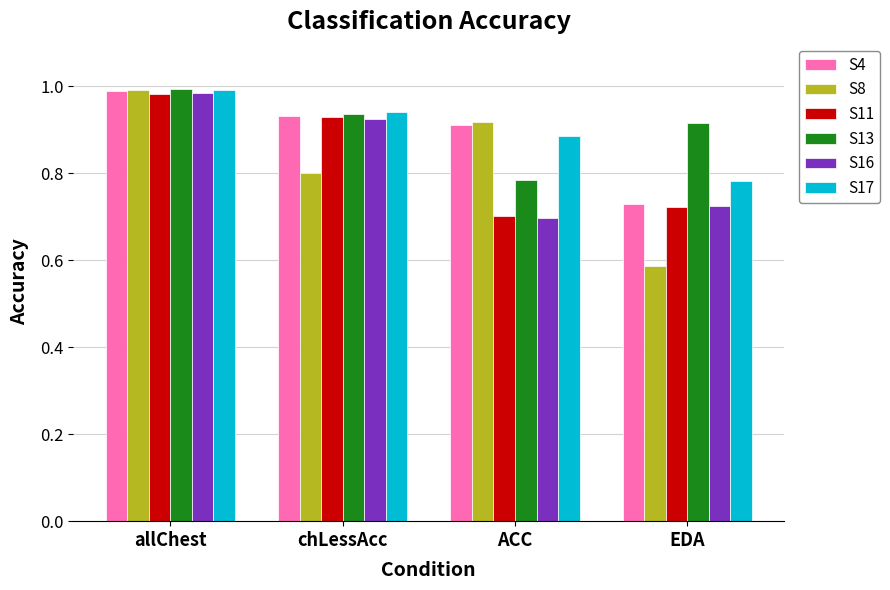

The value of S17 at allChest is 1.0. True or false?

True